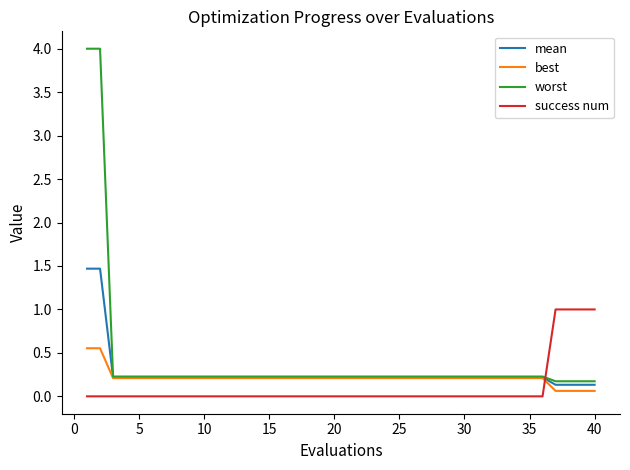

List the series in order of their overall mean, highest first.

worst, mean, best, success num